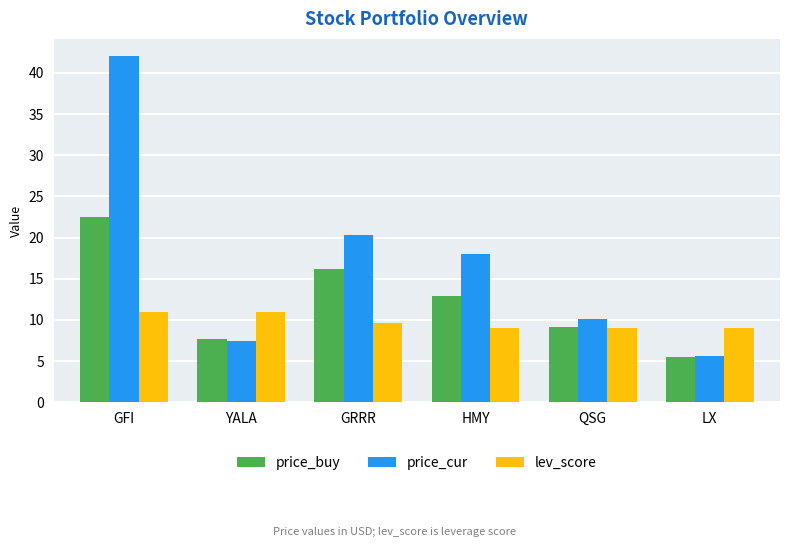

What is the label of the 2nd bar from the right?

QSG